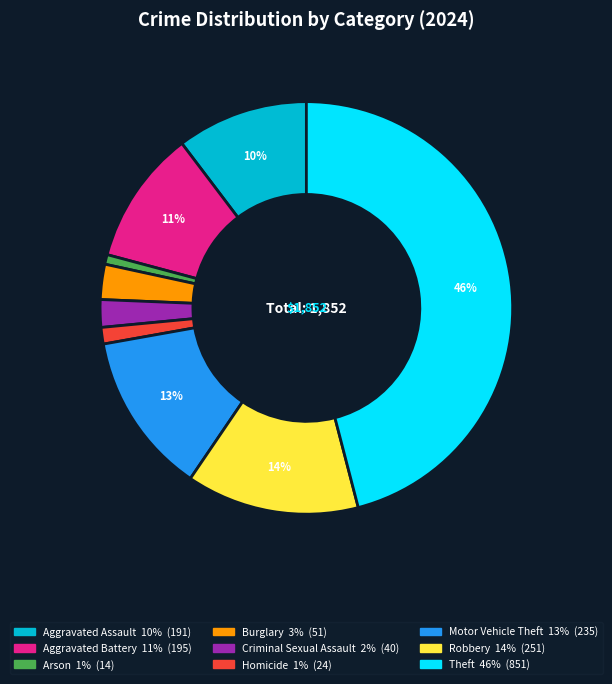

To the nearest percent, what is the combined percentage of Motor Vehicle Theft and Criminal Sexual Assault?

15%